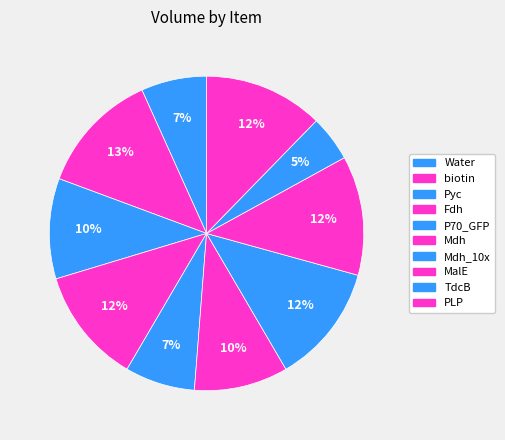

Rank the categories by value from highest to lowest.

biotin, Mdh_10x, MalE, PLP, Fdh, Pyc, Mdh, P70_GFP, Water, TdcB